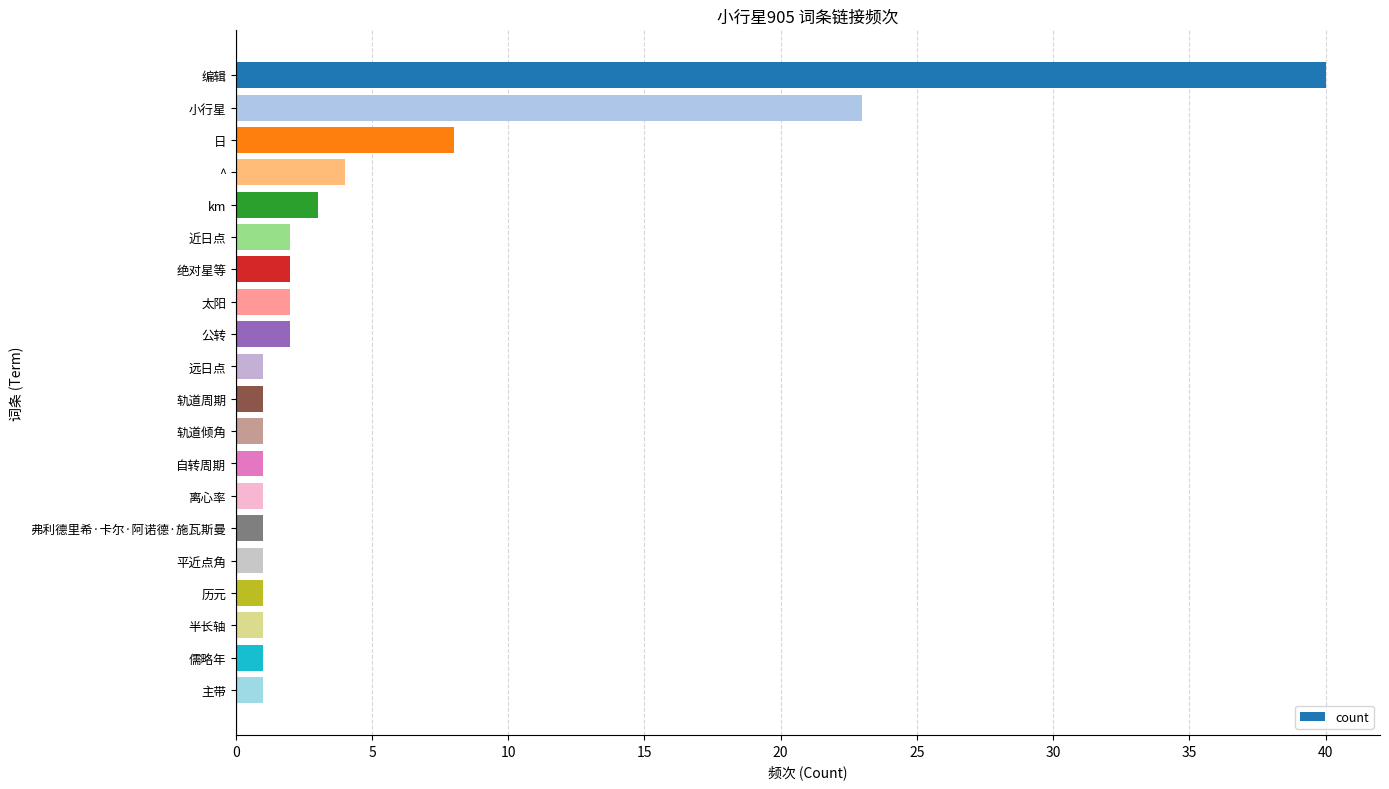

What is the label of the 3rd bar from the bottom?

半长轴